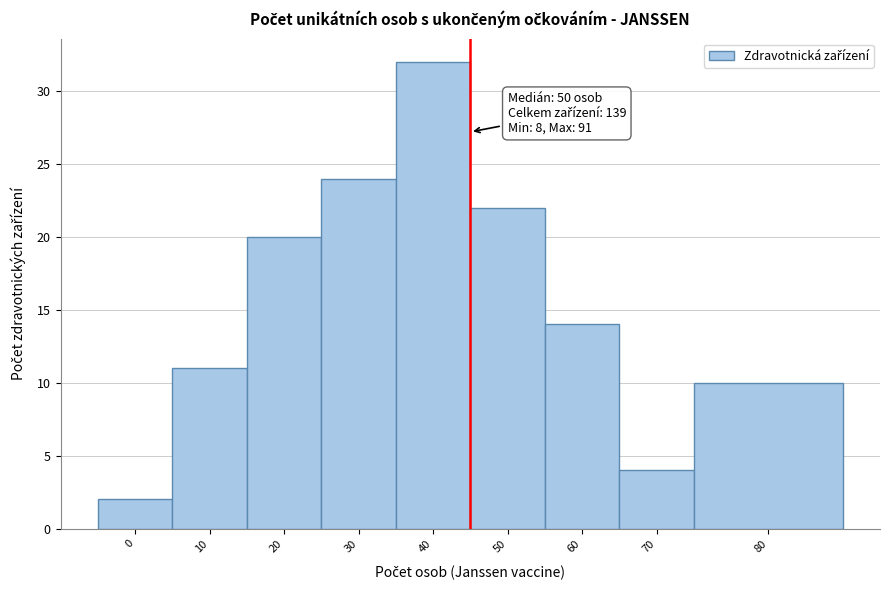

Reading left to right, list all the values displayed in this chart.

0=2	10=11	20=20	30=24	40=32	50=22	60=14	70=4	80=10